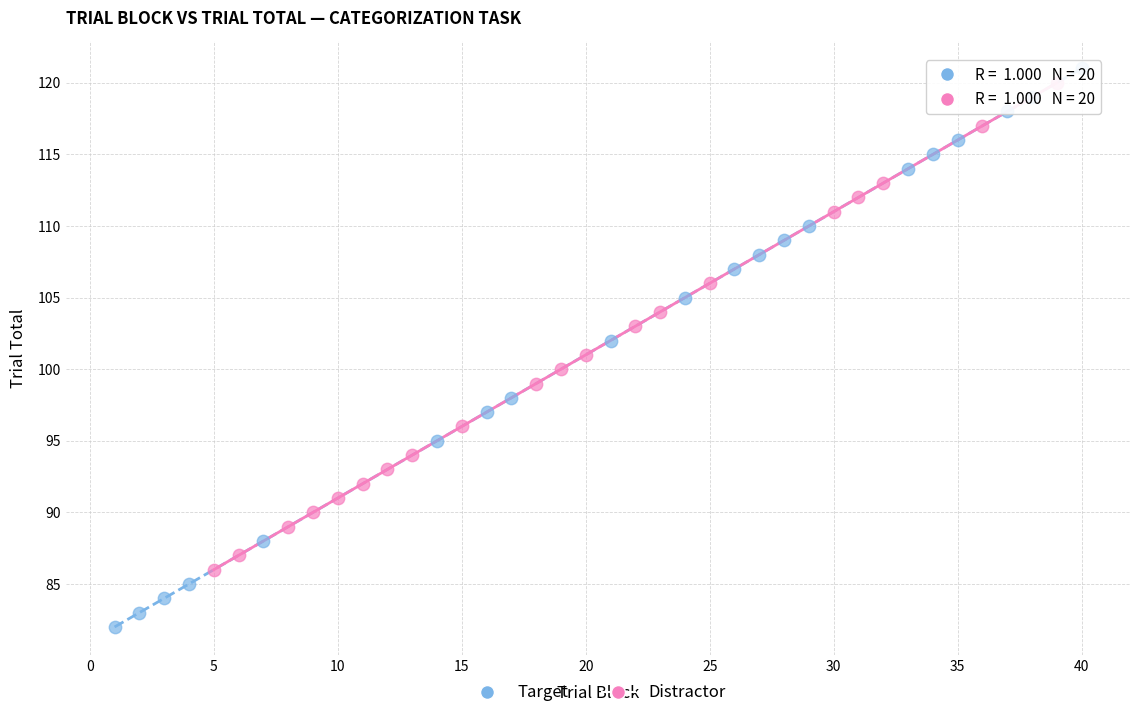

Which series has the widest spread of Y values?

Target